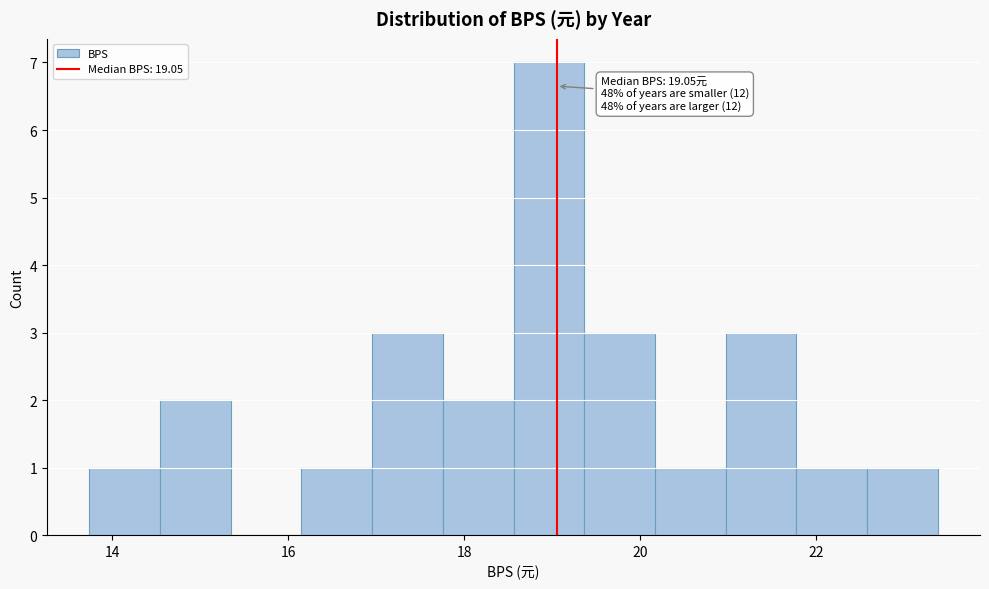

Over which range of the x-axis is the bar tallest?

18.6 to 19.4